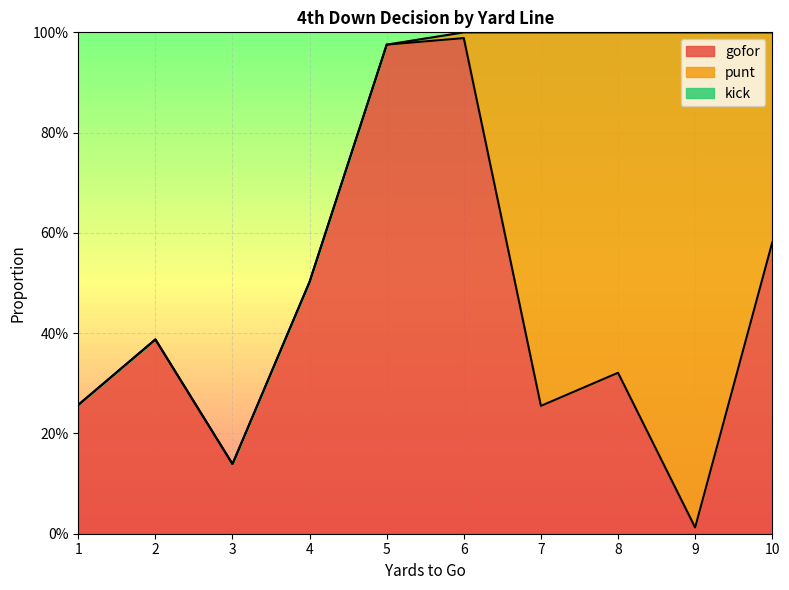

Does the chart display data point markers on the line(s)?

No